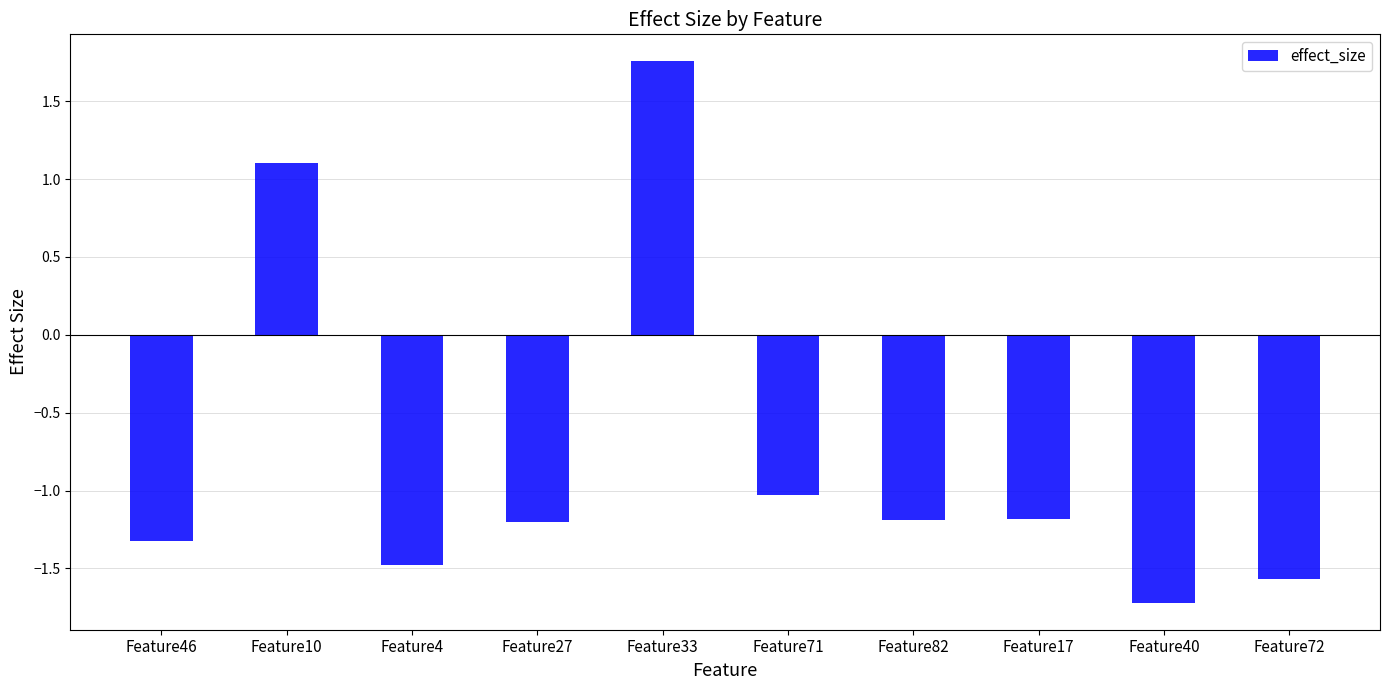

What value does the data have at Feature71?

-1.0